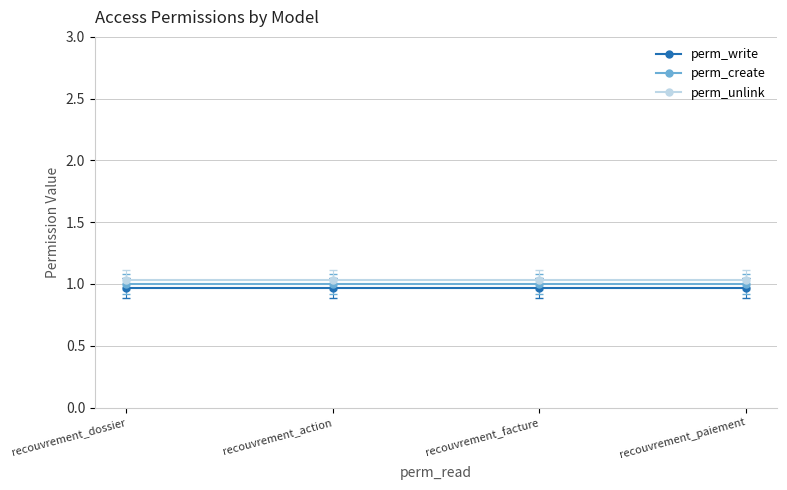

Between recouvrement_paiement and recouvrement_dossier, which is larger?

recouvrement_paiement